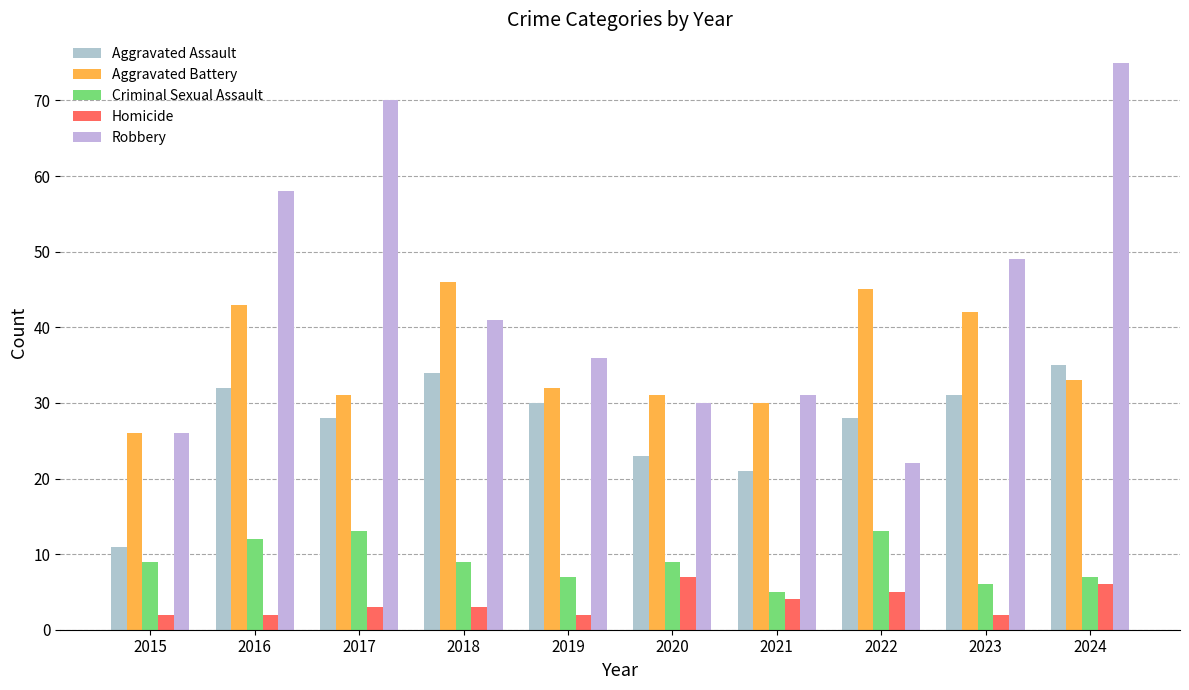

At which category does the chart reach its peak across all series?

2024